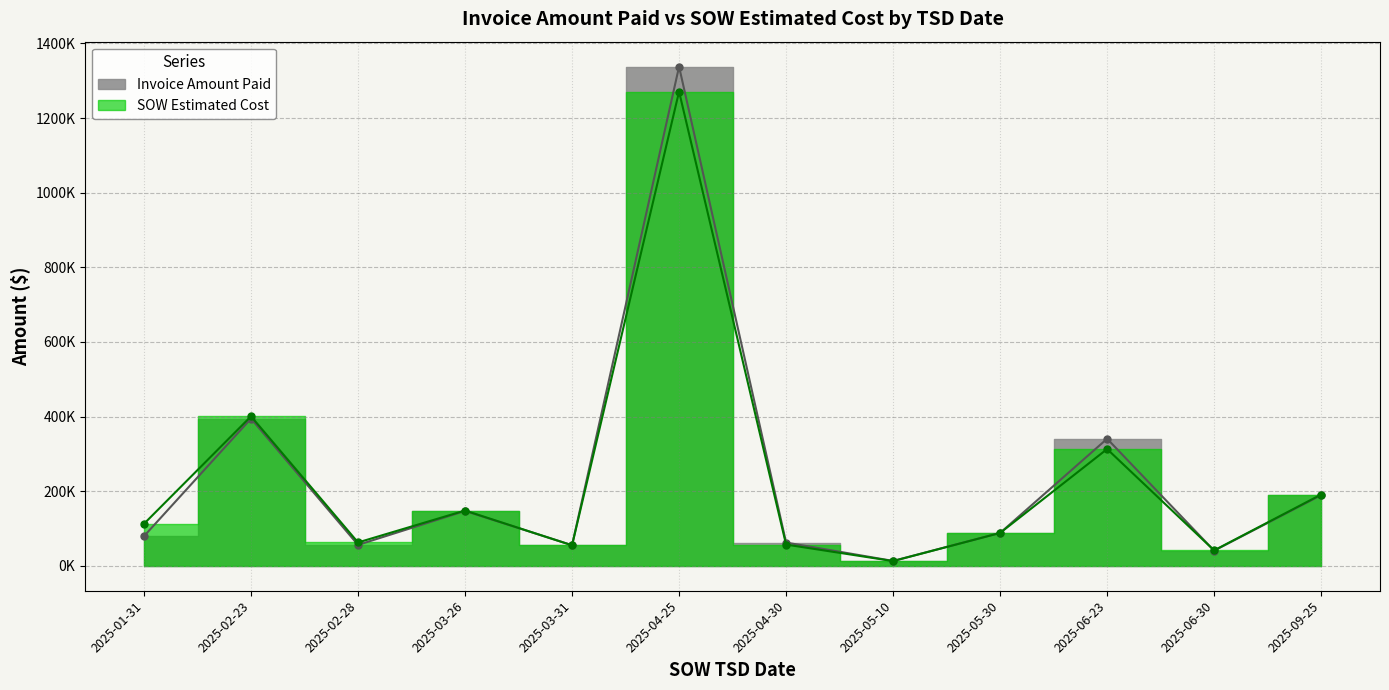

Reading left to right, transcribe all the data shown in this chart.

Invoice Amount Paid: 2025-01-31=79415.3	2025-02-23=394531.0	2025-02-28=56001.0	2025-03-26=146919.0	2025-03-31=55197.0	2025-04-25=1337876.9	2025-04-30=62254.0	2025-05-10=13008.1	2025-05-30=88045.5	2025-06-23=340501.6	2025-06-30=40484.0	2025-09-25=189311.5
SOW Estimated Cost: 2025-01-31=112583.5	2025-02-23=400614.0	2025-02-28=62522.5	2025-03-26=148085.0	2025-03-31=54861.0	2025-04-25=1270952.0	2025-04-30=56854.0	2025-05-10=12601.5	2025-05-30=88033.5	2025-06-23=312901.2	2025-06-30=41285.0	2025-09-25=190958.5